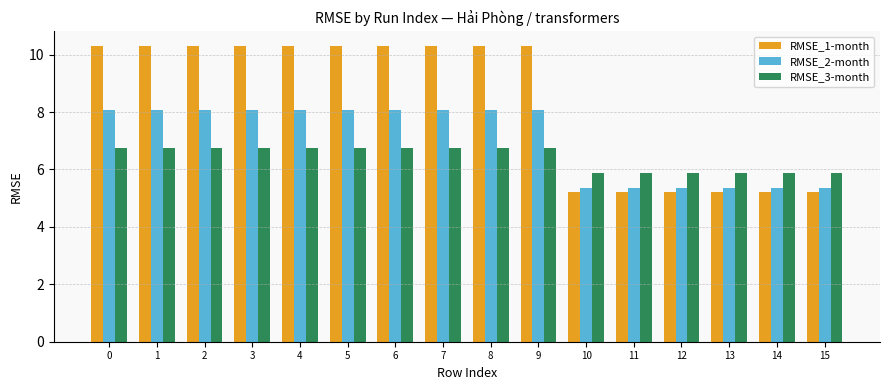

Which series has the largest total across all categories?

RMSE_1-month